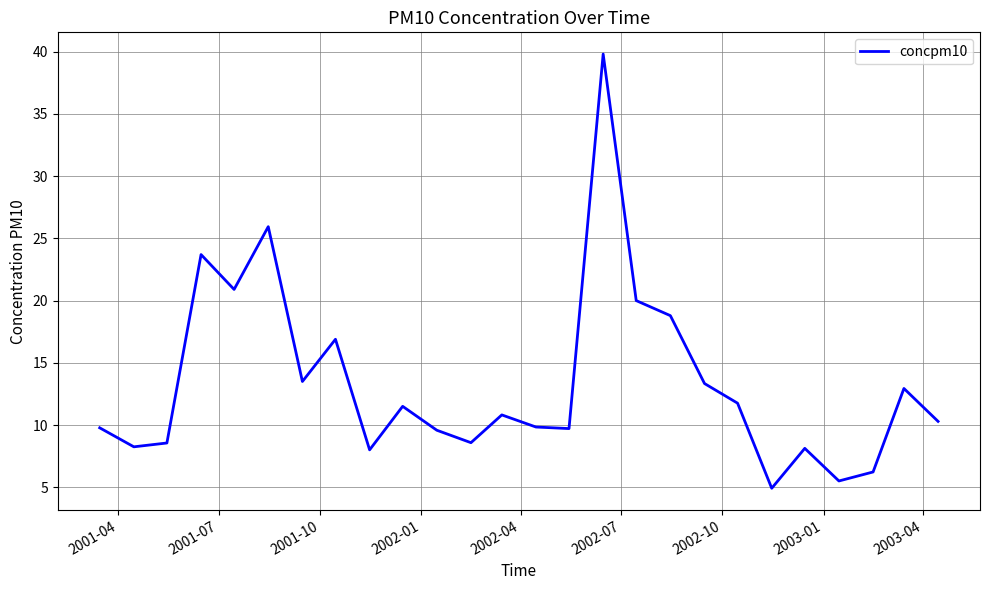

What is the difference between the maximum and minimum values?

34.9